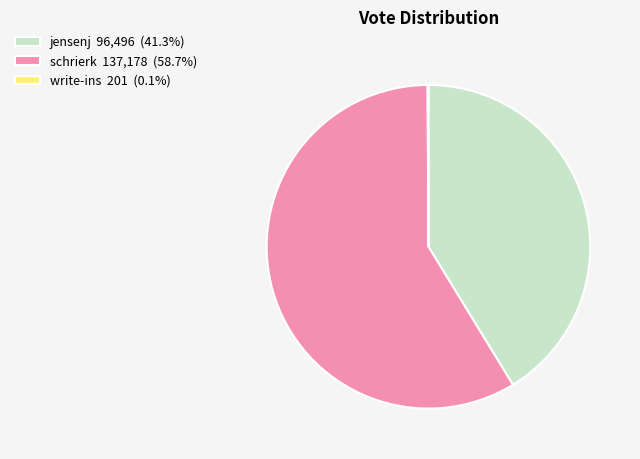

Which category has the biggest portion of the pie?

schrierk